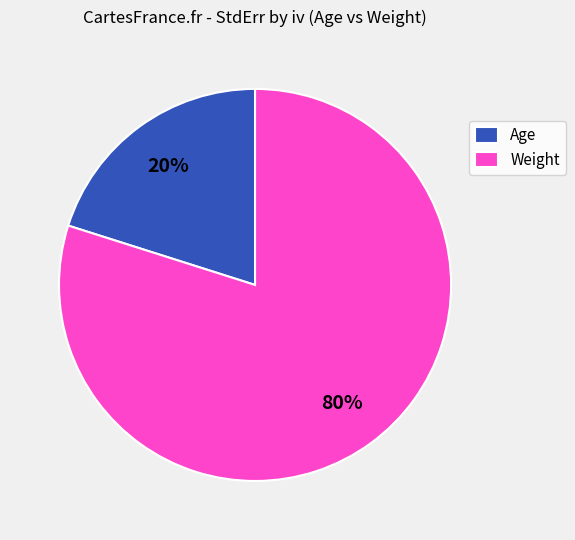

Count the number of slices in the pie.

2